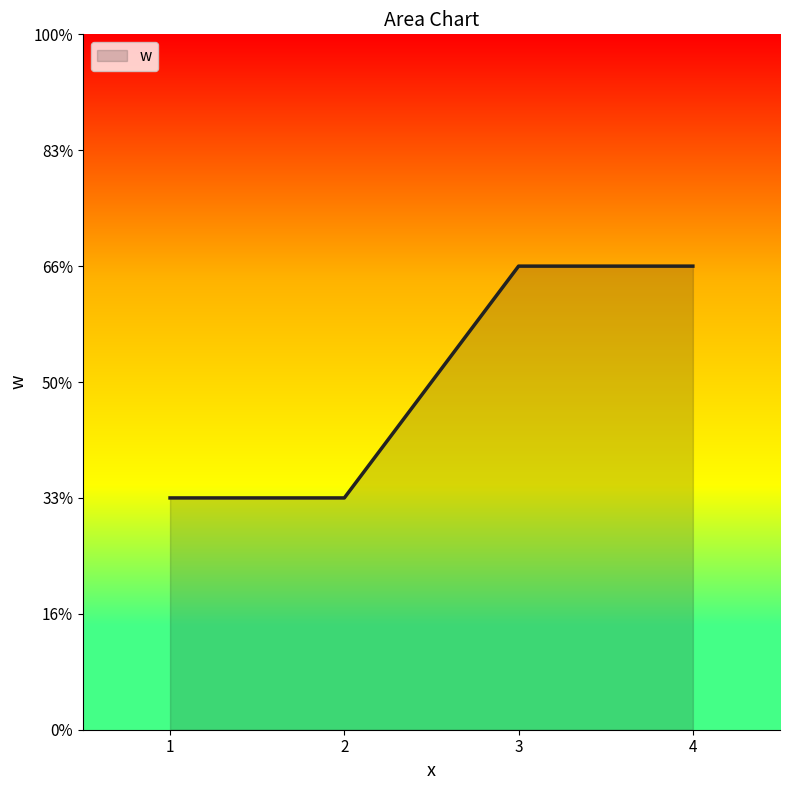

At which category does the chart reach its minimum across all series?

1